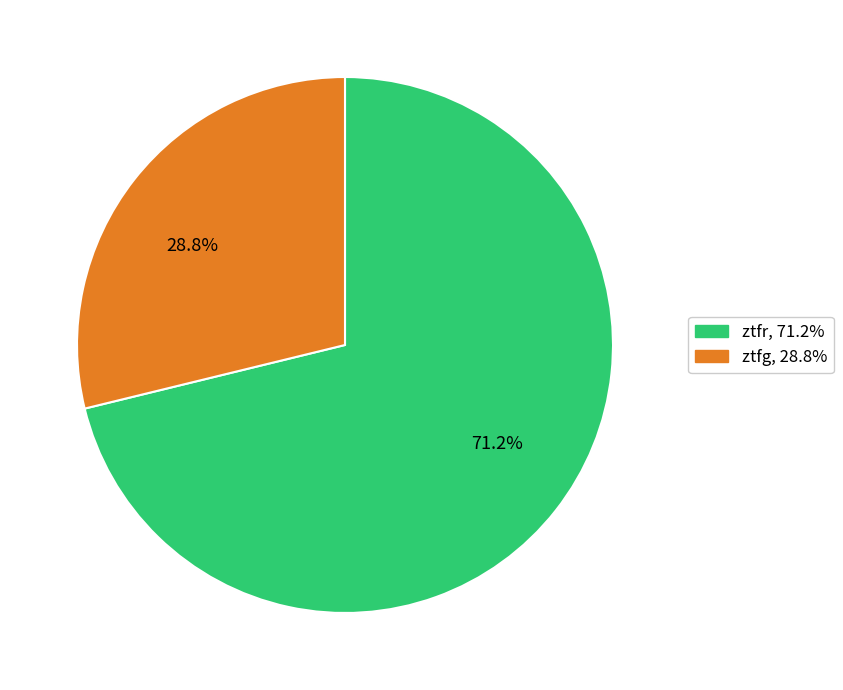

What is the largest slice in the pie chart?

71.2%